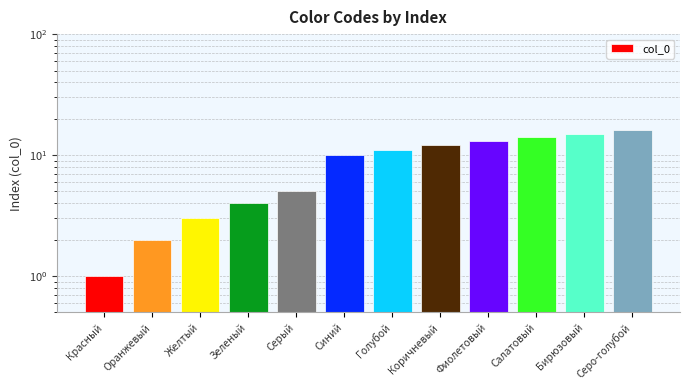

Reading left to right, list all the values displayed in this chart.

Красный=1	Оранжевый=2	Желтый=3	Зеленый=4	Серый=5	Синий=10	Голубой=11	Коричневый=12	Фиолетовый=13	Салатовый=14	Бирюзовый=15	Серо-голубой=16